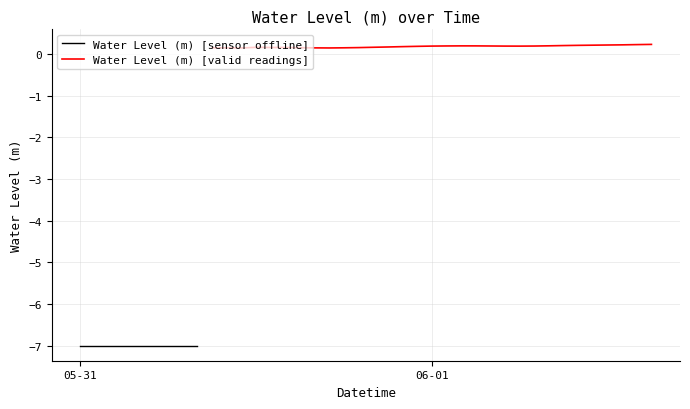

How many values are below 0?

9